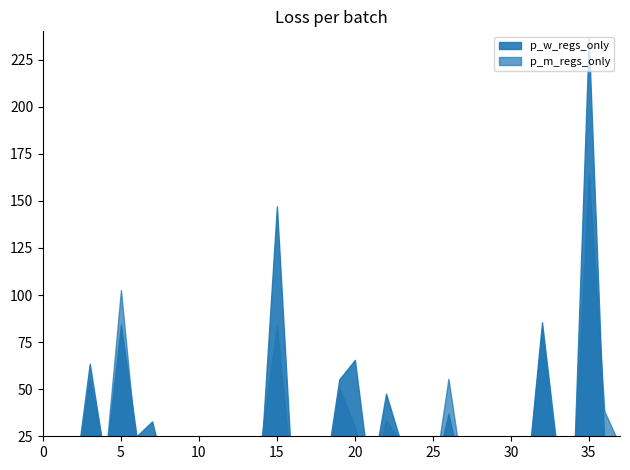

Does the chart have visible grid lines?

No